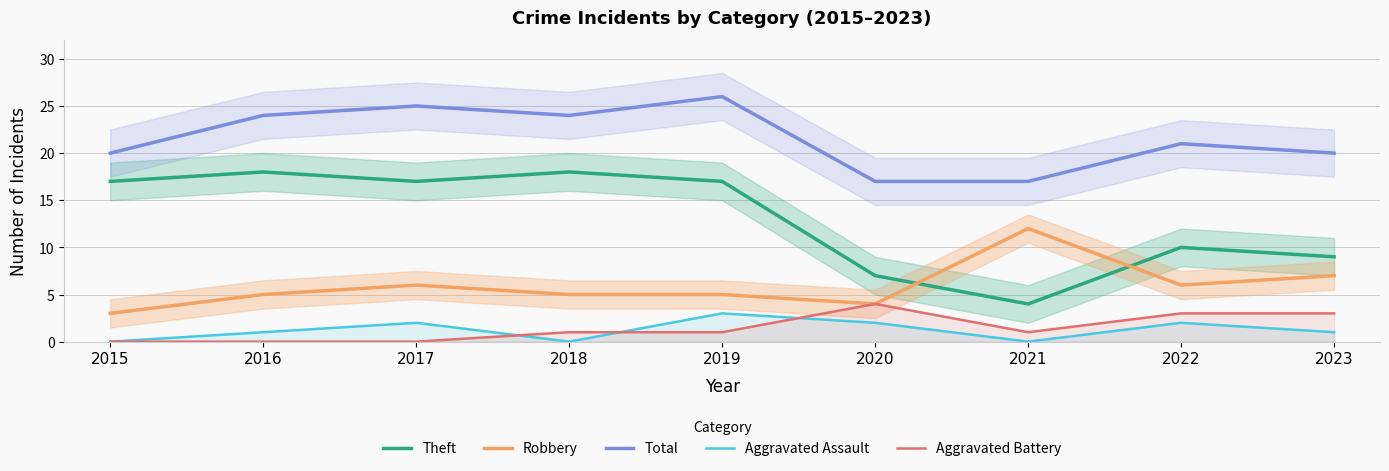

What is the sum of the Aggravated Assault values at 2016 and 2023?

2